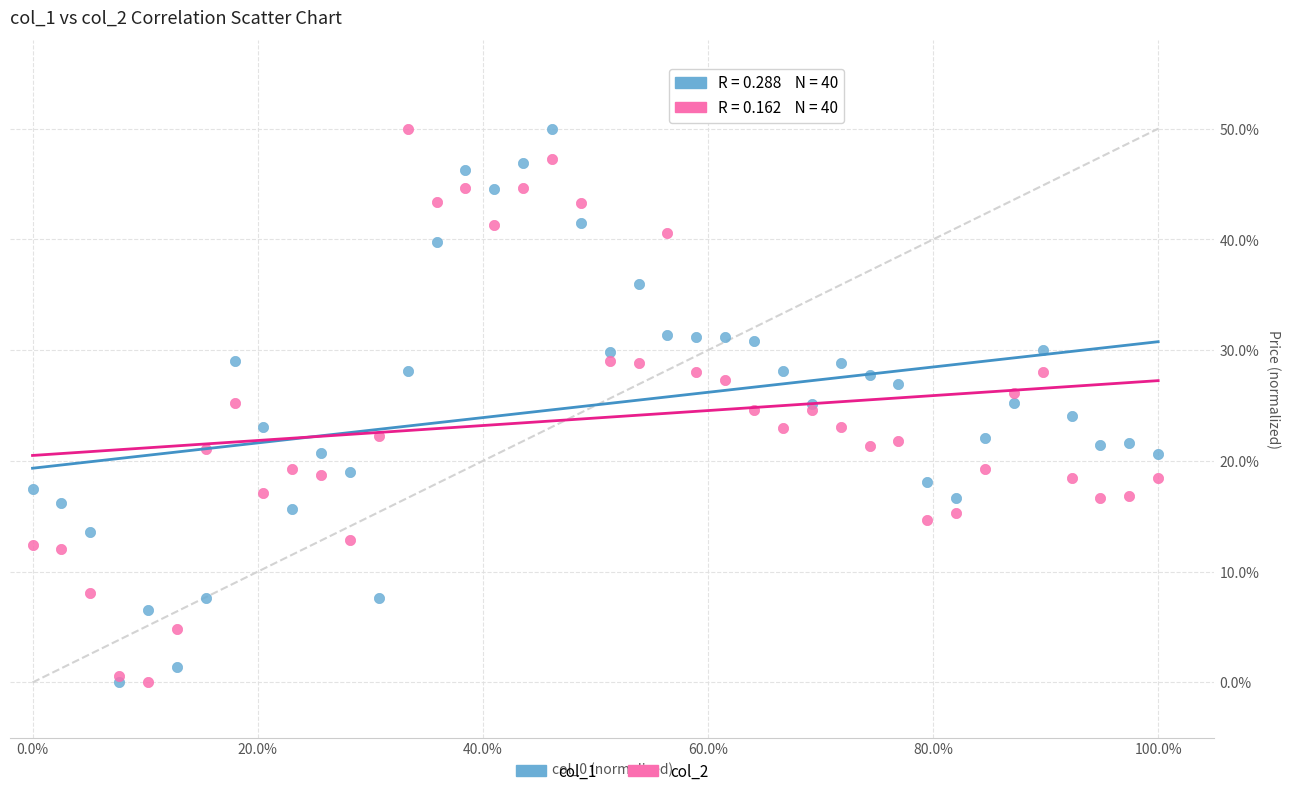

What are all the series names shown in the legend?

col_1, col_2